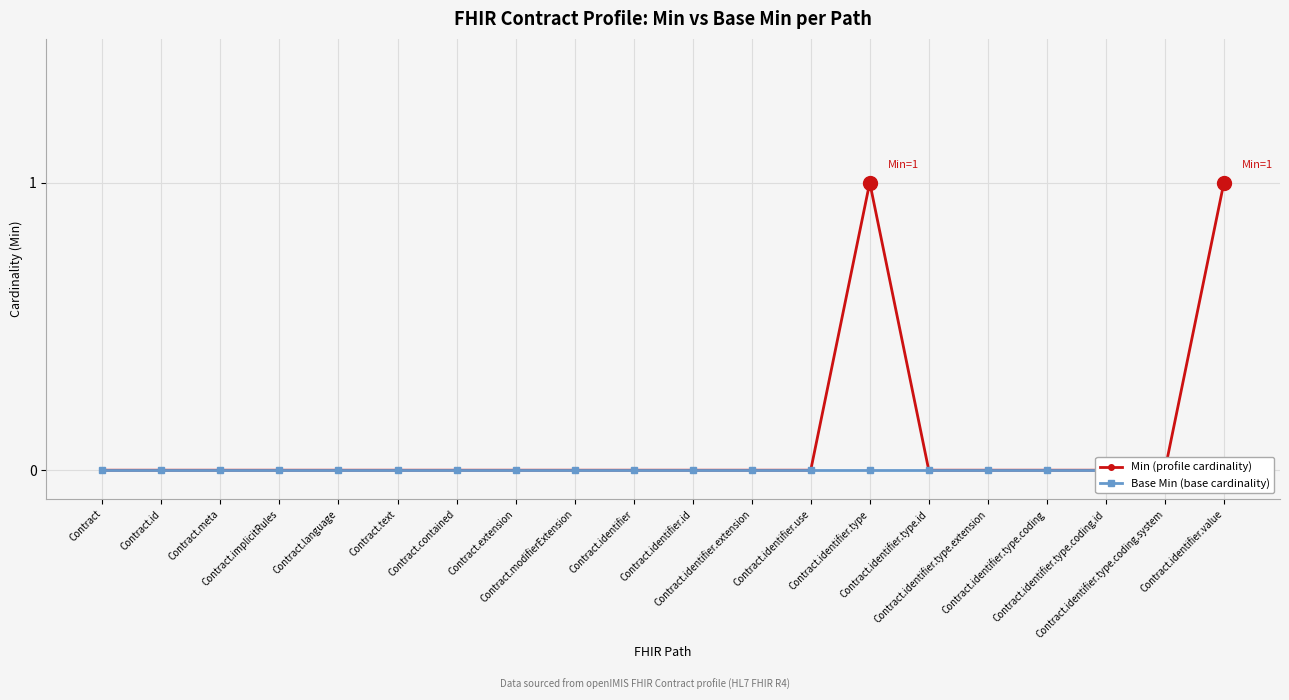

At which category is the sum across all series the highest?

Contract.identifier.type